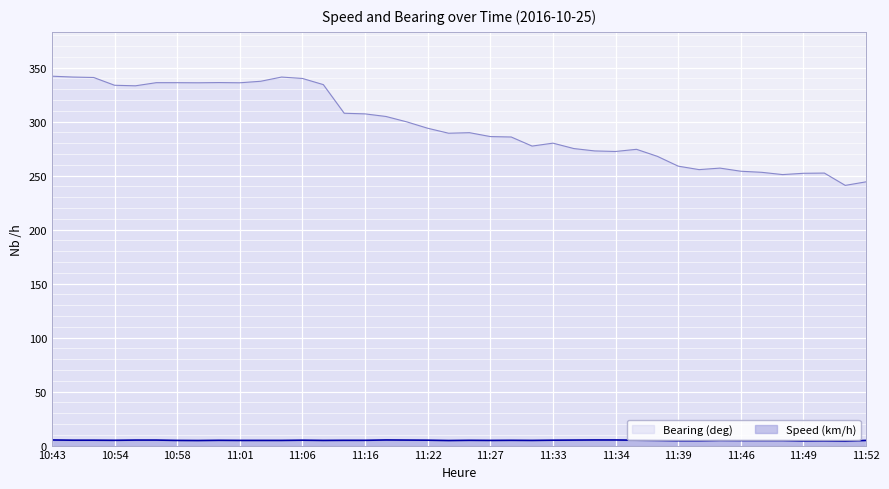

Reading left to right, what are all the values shown in this chart?

Speed (km/h): 5.2	5.0	5.0	4.9	5.1	5.1	4.8	4.7	4.9	4.8	4.8	4.8	5.0	4.8	4.9	4.9	5.2	5.1	5.0	4.7	4.9	4.8	4.9	4.8	5.0	5.1	5.2	5.2	5.0	4.8	4.5	4.5	4.8	4.7	4.7	4.7	4.3	4.4	4.2	4.8
Bearing (deg): 342.0	341.2	340.8	333.6	333.1	336.0	336.0	335.9	336.1	335.9	337.3	341.2	339.9	334.2	307.7	307.1	304.7	299.7	293.8	289.2	289.7	286.1	285.7	277.3	280.0	275.0	272.8	272.3	274.3	267.8	258.7	255.5	256.9	254.0	253.0	250.9	252.1	252.3	240.9	244.2